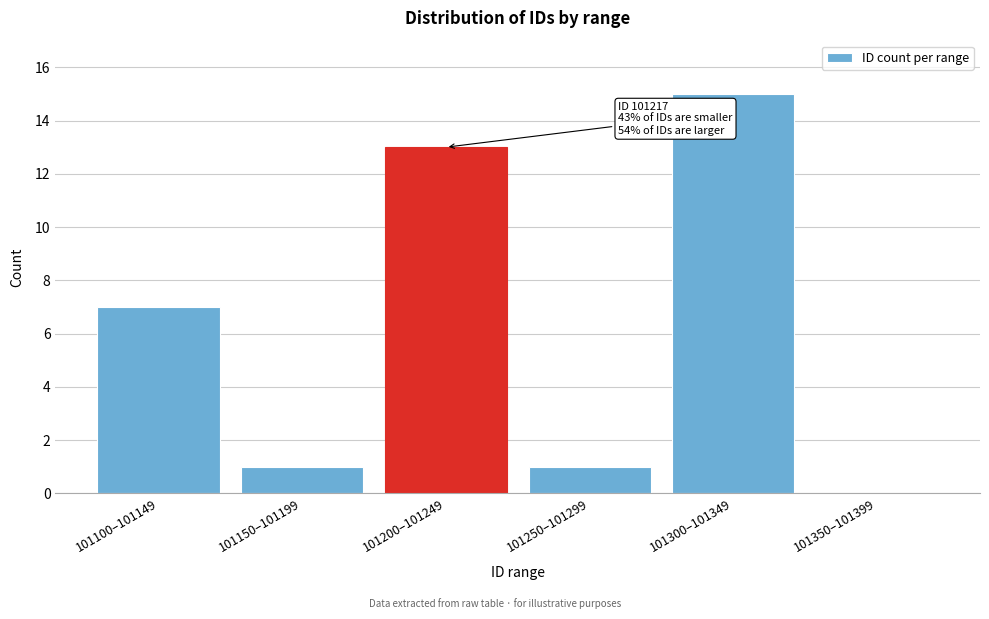

Reading left to right, list all the values displayed in this chart.

101100–101149=7	101150–101199=1	101200–101249=13	101250–101299=1	101300–101349=15	101350–101399=0